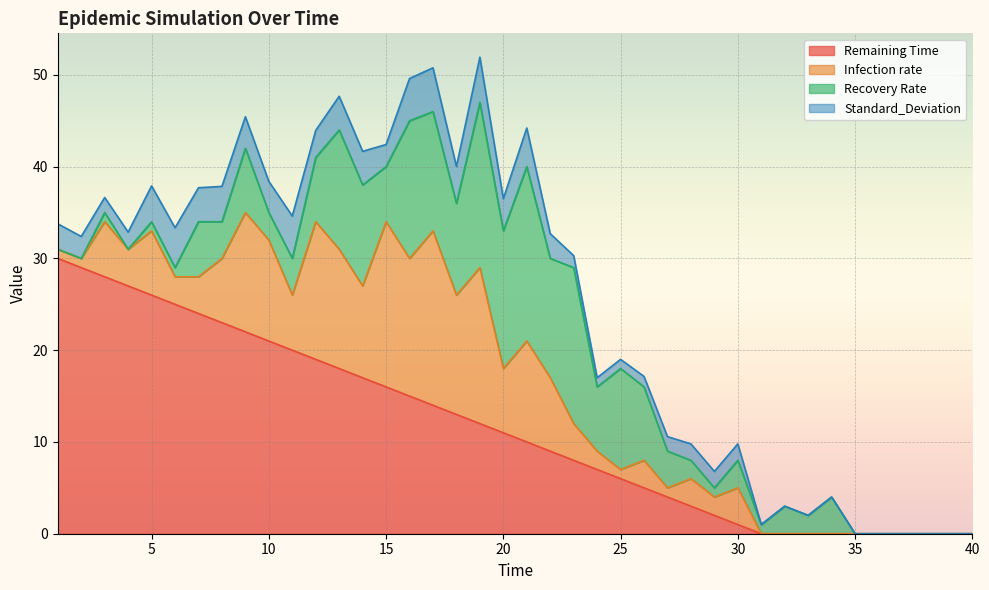

The Remaining Time series shows 6.9 at 15. True or false?

False